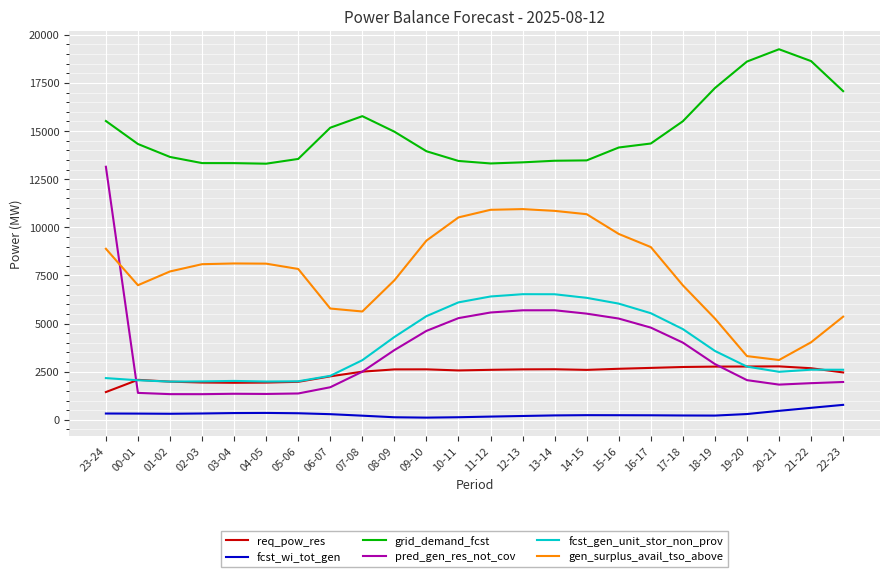

What is the lowest value of the gen_surplus_avail_tso_above series?

3107